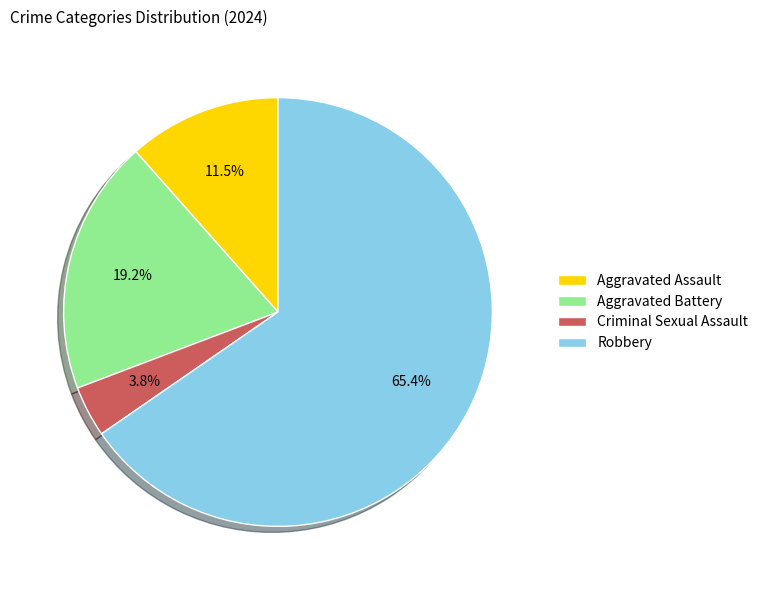

Does Aggravated Assault account for over 50% of the chart?

No